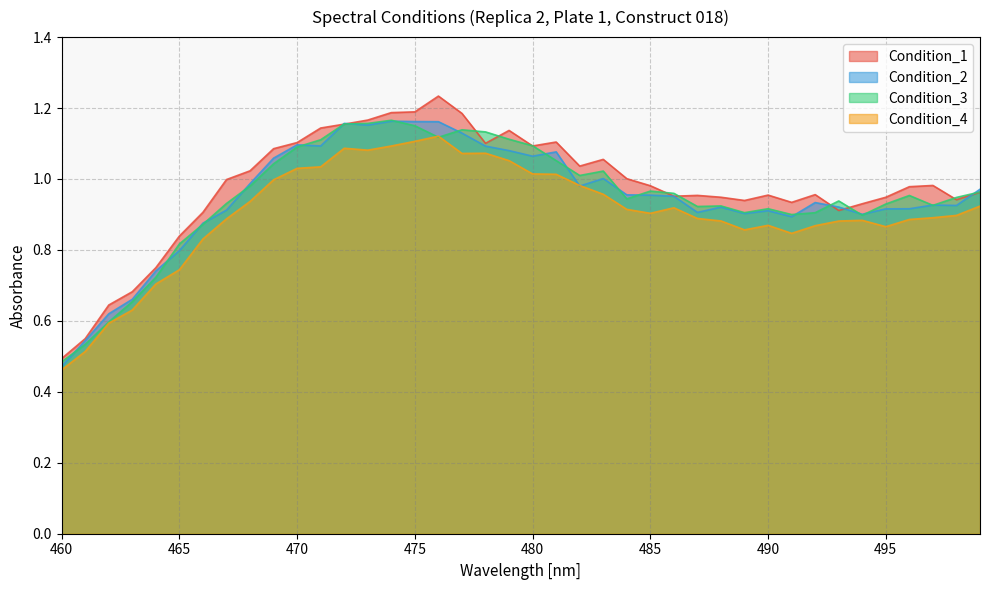

Between 496 and 460, which is larger?

496